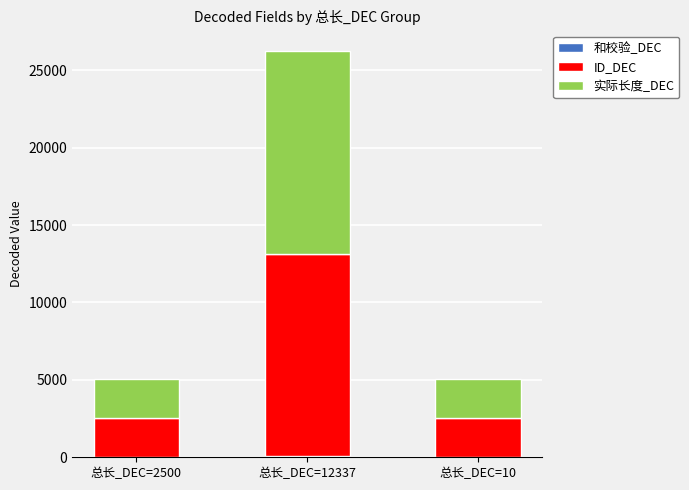

At which category is the sum across all series the highest?

总长_DEC=12337